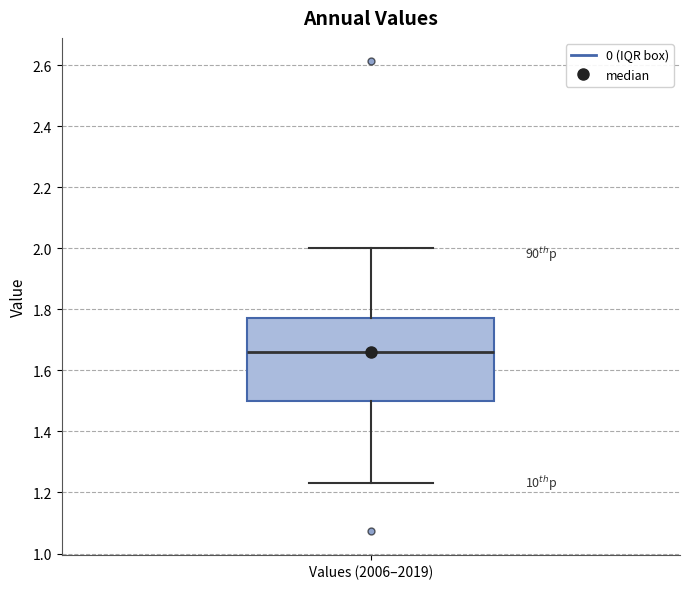

Where does the median line of the box for Values (2006–2019) sit on the y-axis? The values are not printed on the chart, so give them approximately, as read against the axis.

1.66